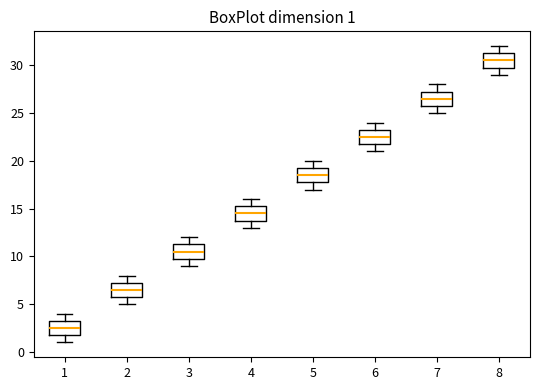

Which box's median line is the lowest?

1